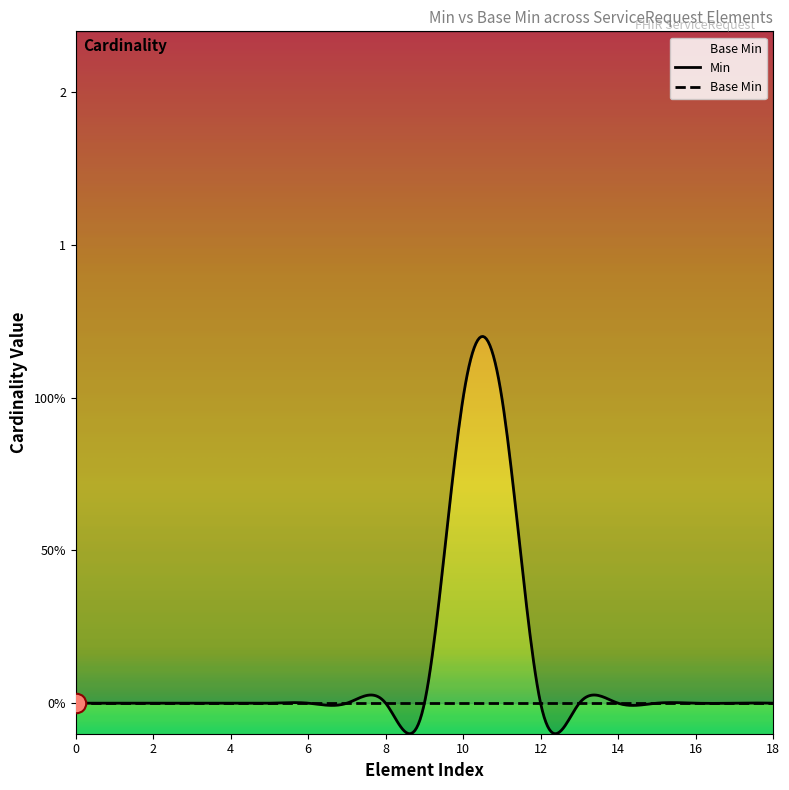

Does the chart display data point markers on the line(s)?

No